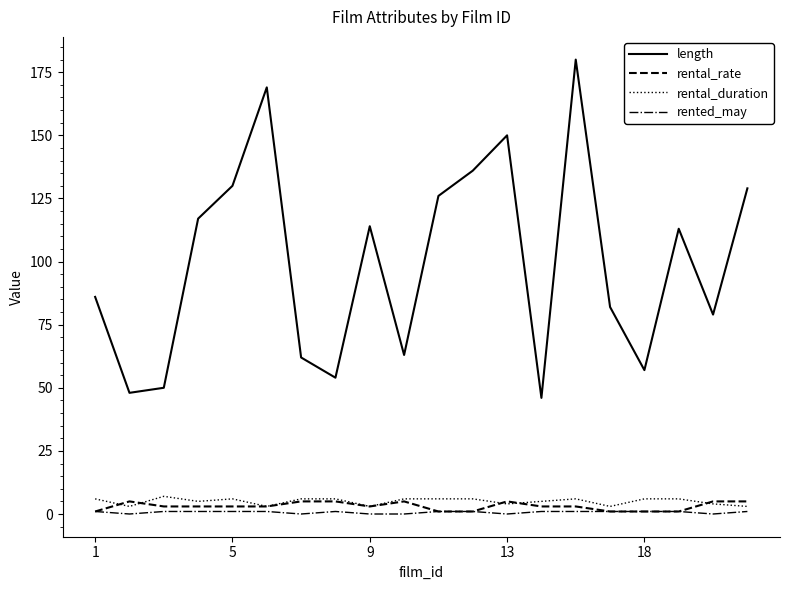

What is the maximum value for length?

180.0